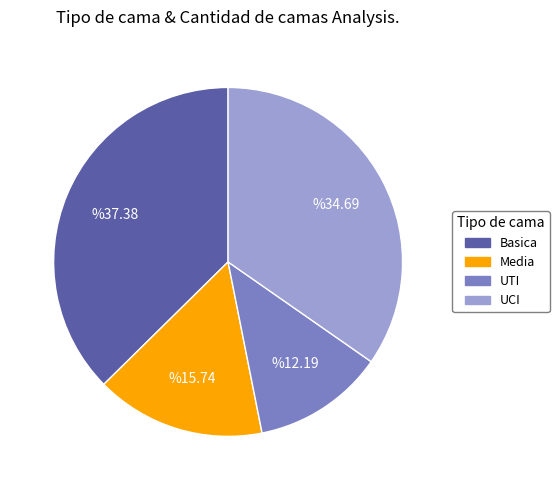

Does UTI account for over 50% of the chart?

No